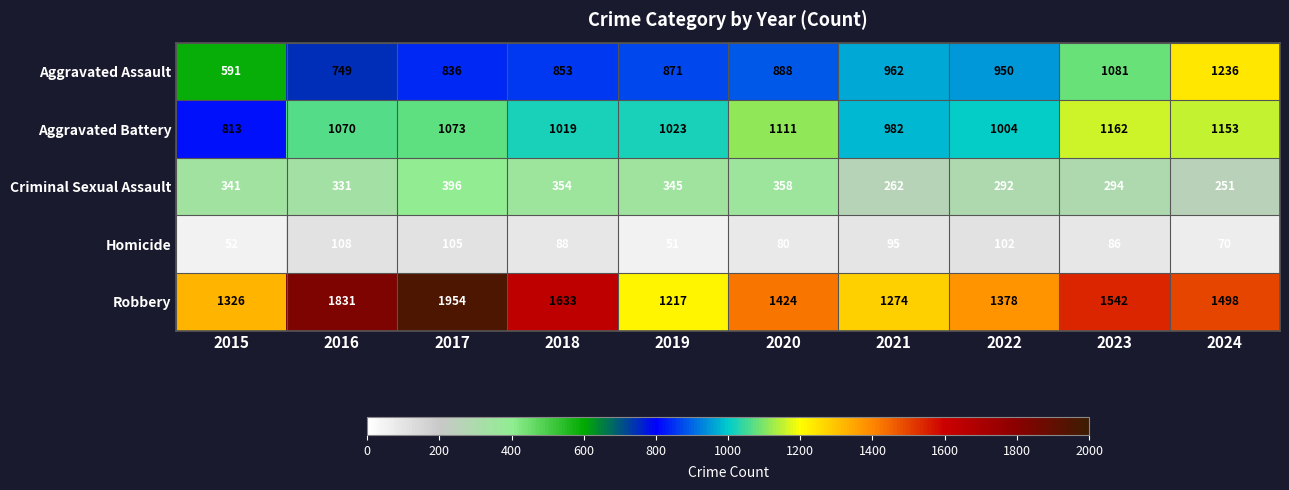

Which series changed the most between 2017 and 2021?

Robbery